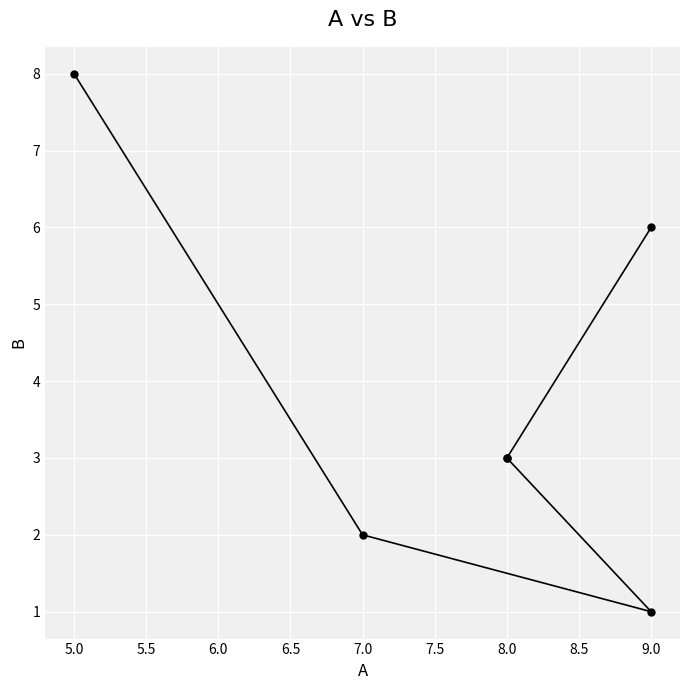

What is the average value?

4